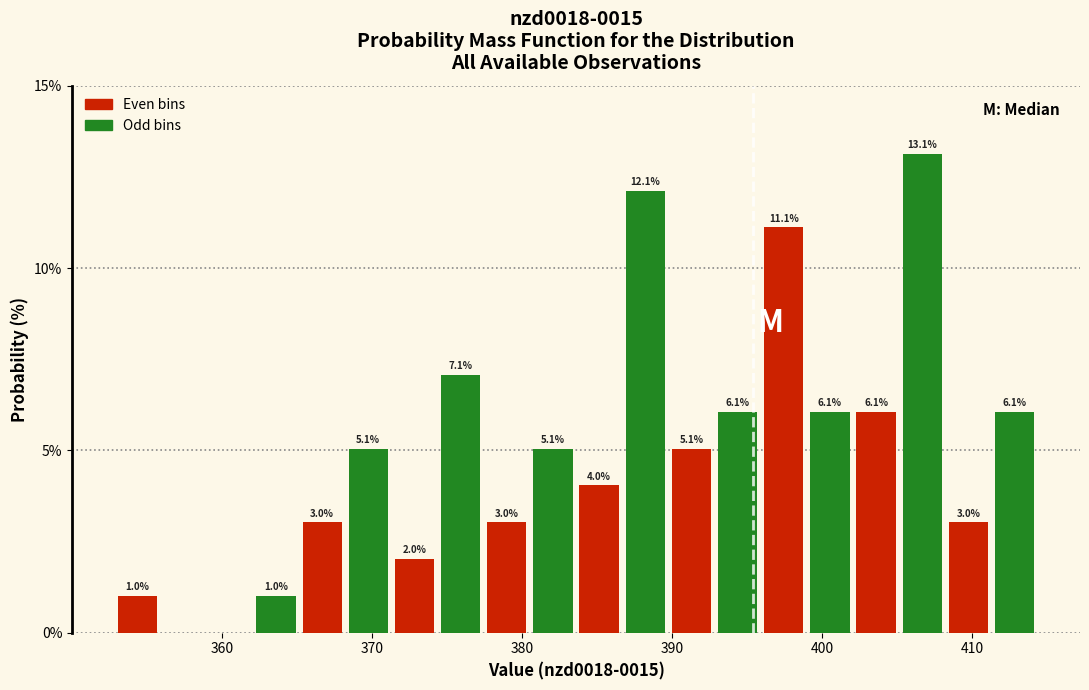

Around what value on the x-axis is the tallest bar? Give the approximate position of its centre, as read against the axis.

407